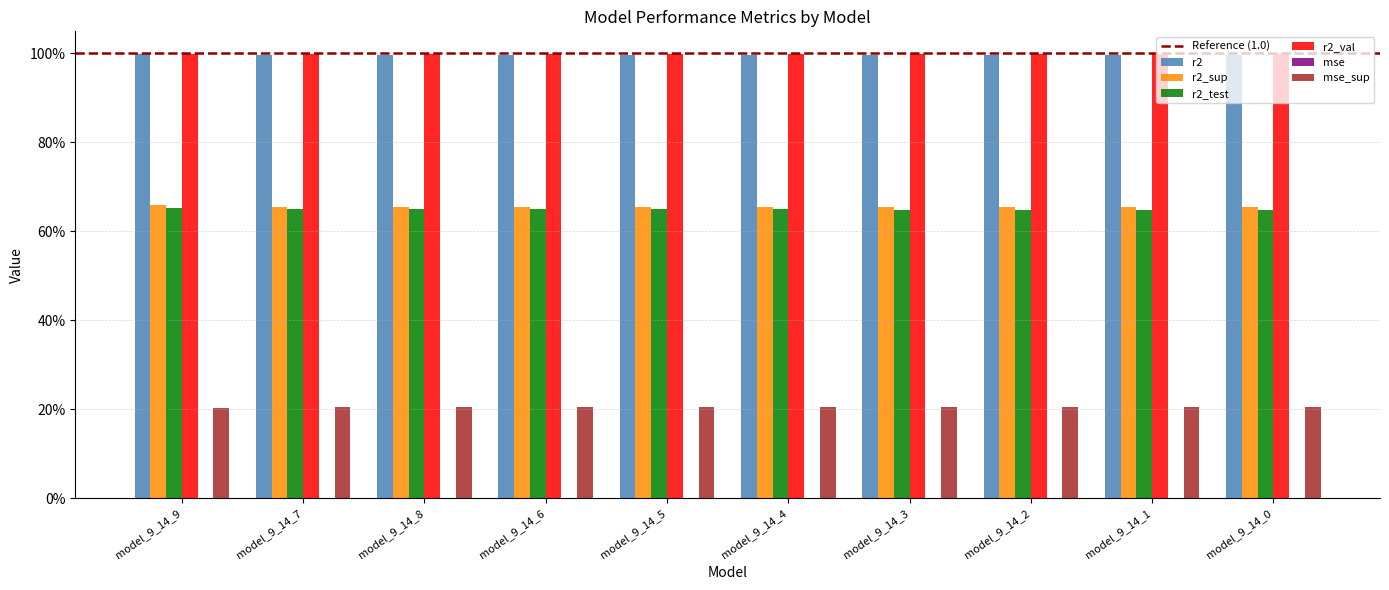

What is the approximate value of mse_sup at model_9_14_0?

0.2